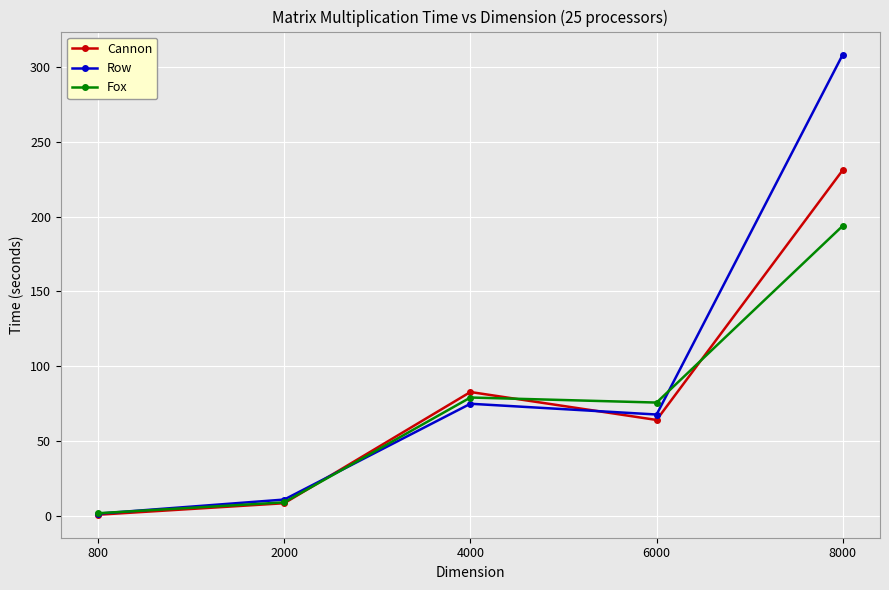

Which series changed the most between 2000 and 8000?

Row